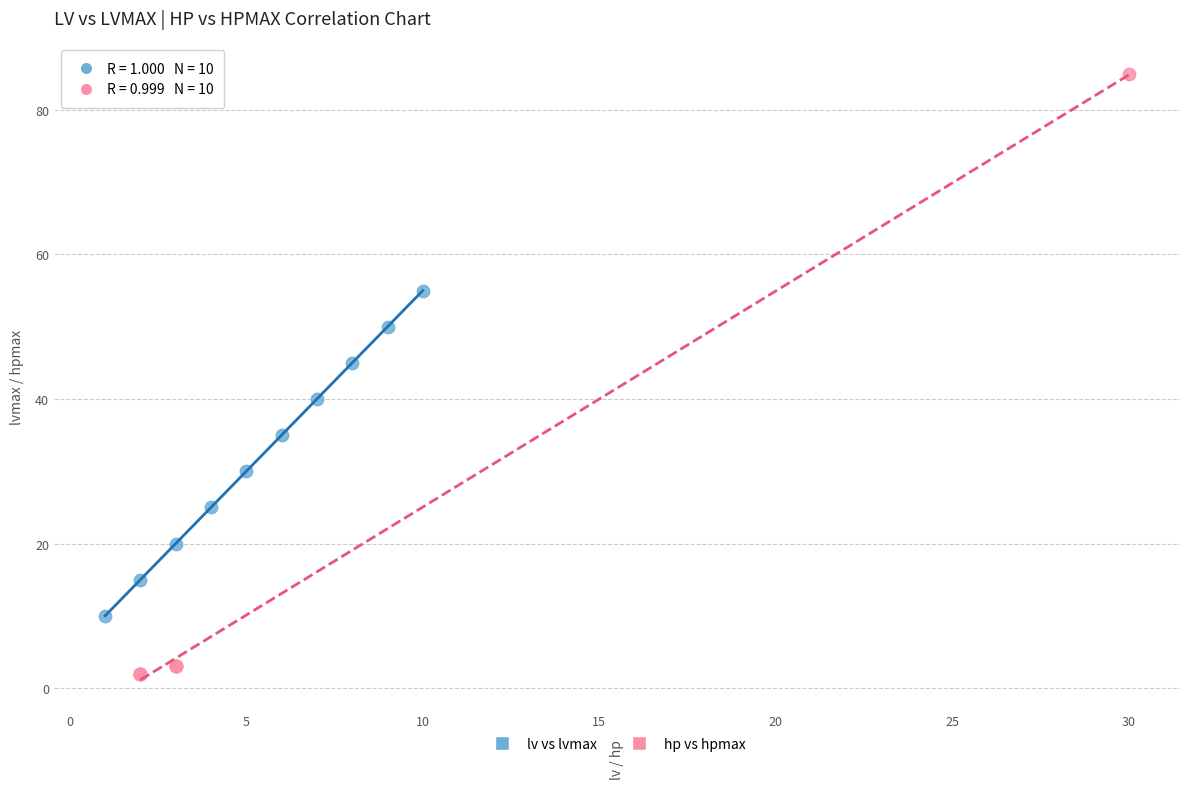

Which series reaches the maximum Y coordinate?

hp vs hpmax